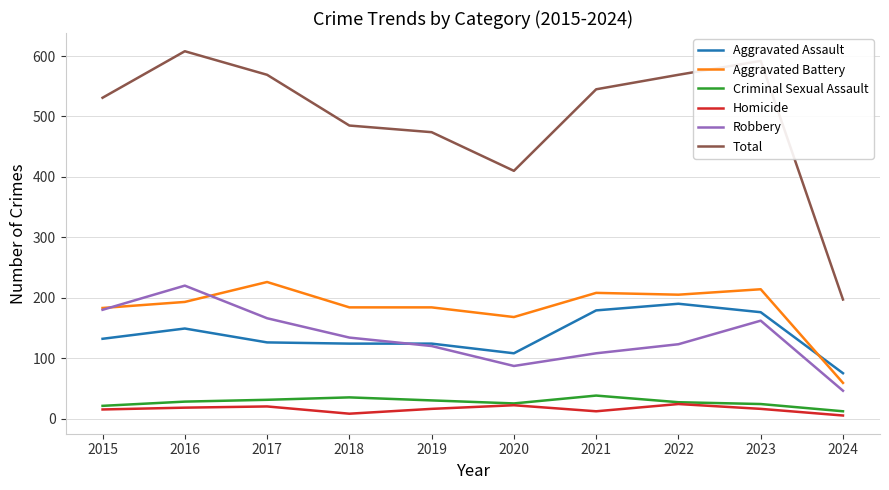

Rank the series by their maximum value, from highest to lowest.

Total, Aggravated Battery, Robbery, Aggravated Assault, Criminal Sexual Assault, Homicide